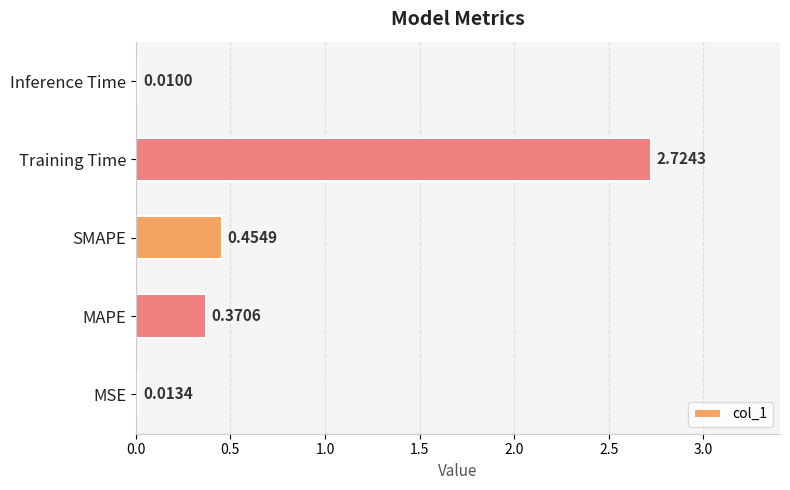

Between SMAPE and Inference Time, which is larger?

SMAPE